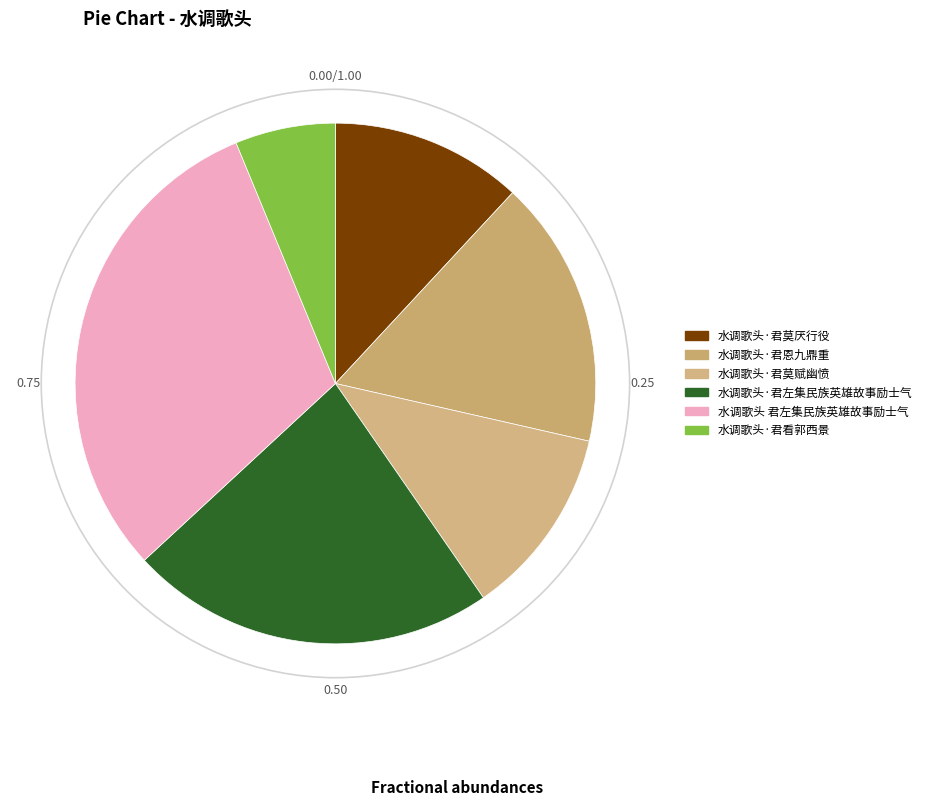

What percentage is the 水调歌头·君看郭西景 slice, to the nearest percent?

6%